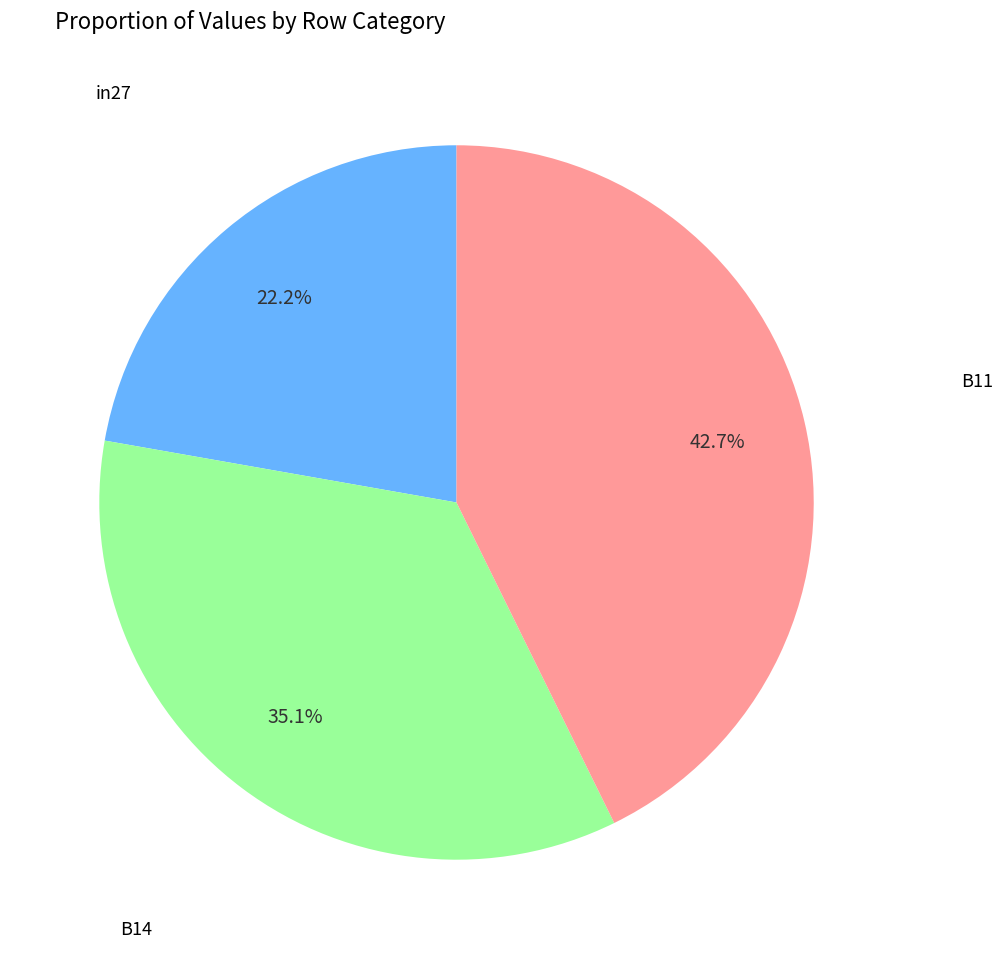

To the nearest percent, what is the difference between the largest and smallest slice percentages?

20%